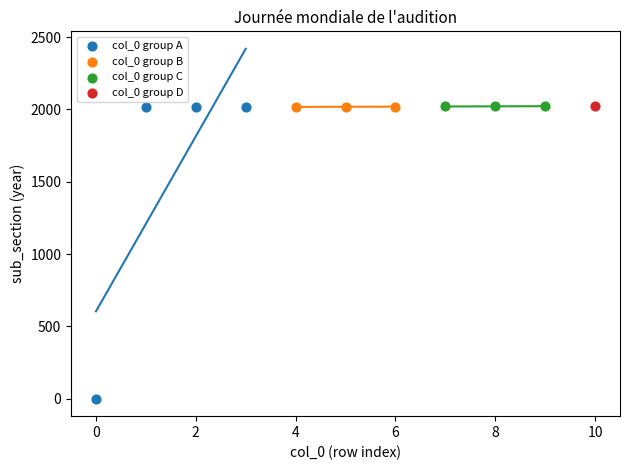

What are all the series names shown in the legend?

col_0 group A, col_0 group B, col_0 group C, col_0 group D